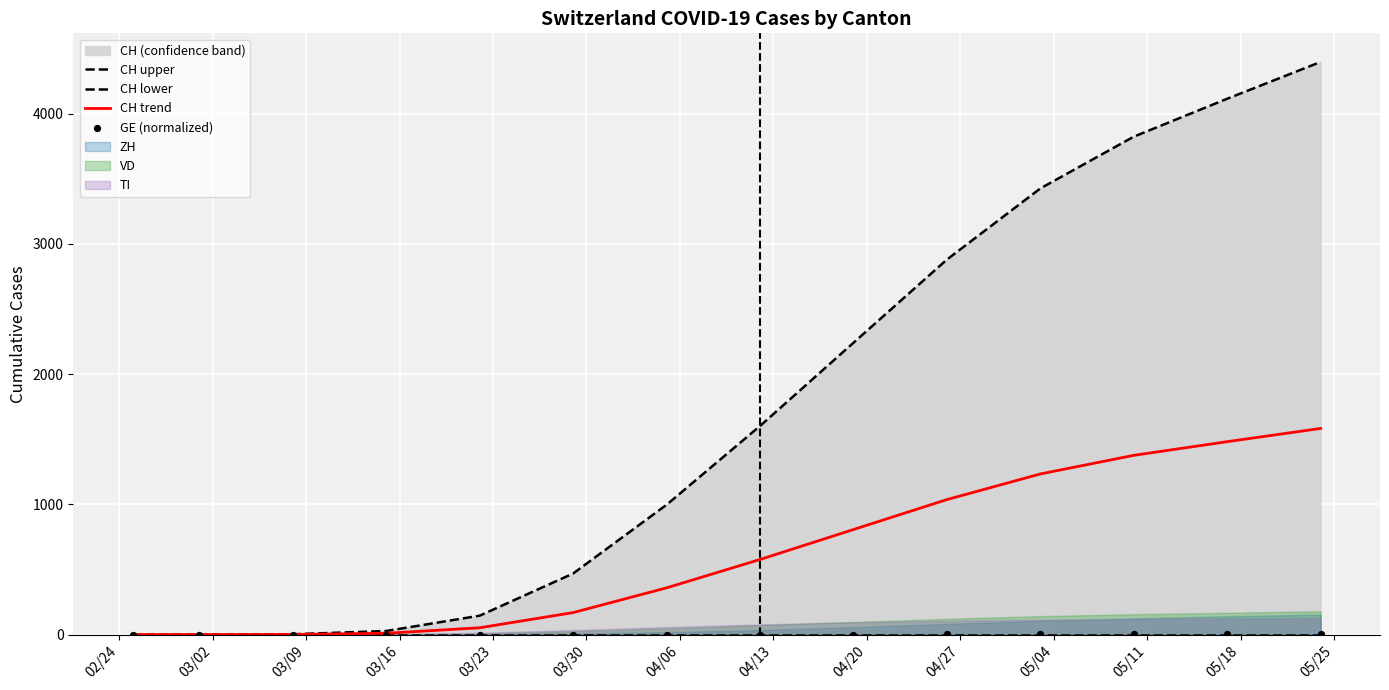

At how many categories does at least one series exceed 3604?

3